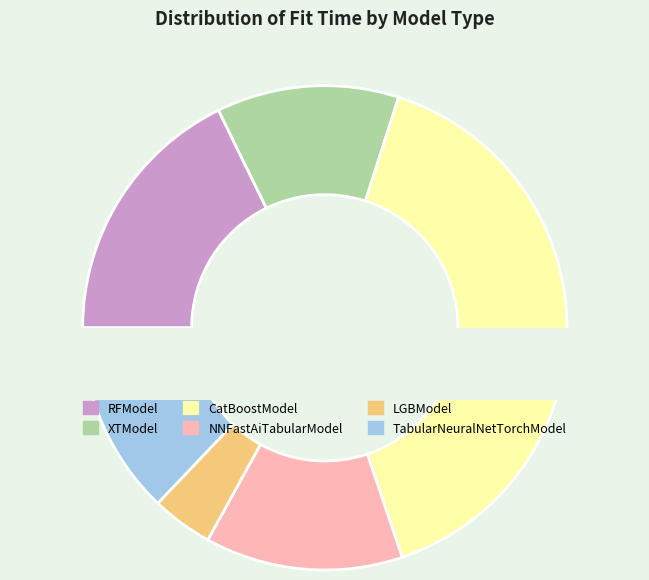

How much of the chart is everything except TabularNeuralNetTorchModel?

87.1%